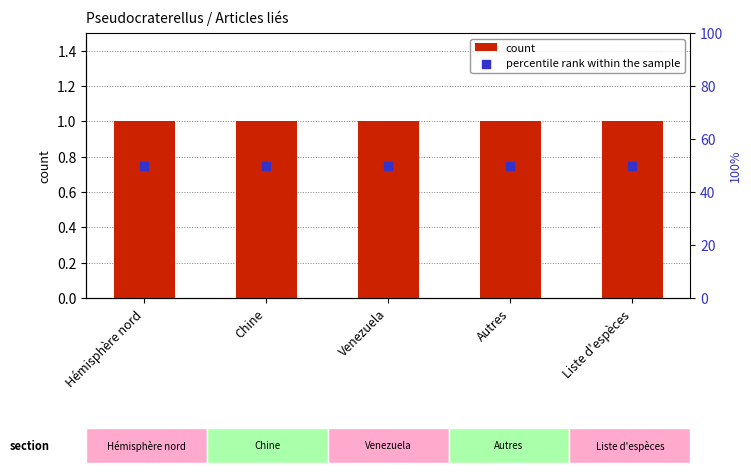

What is the total value across all series at Liste d'espèces?

51